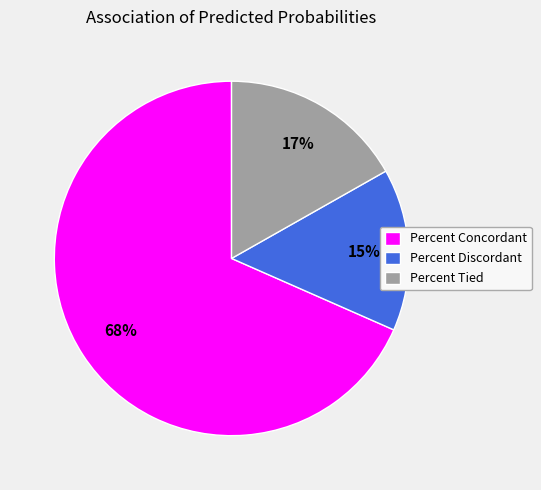

Which category accounts for the majority?

Percent Concordant